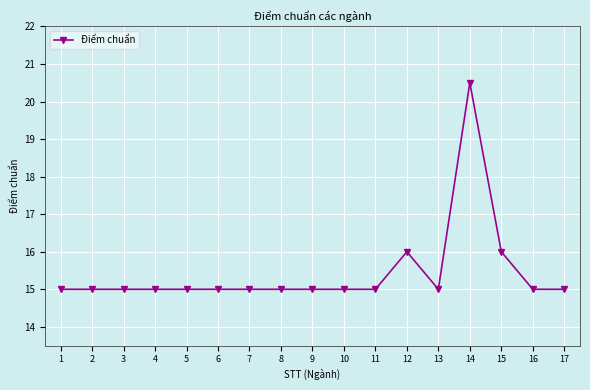

What is the value of the 8th point from the left?

15.0